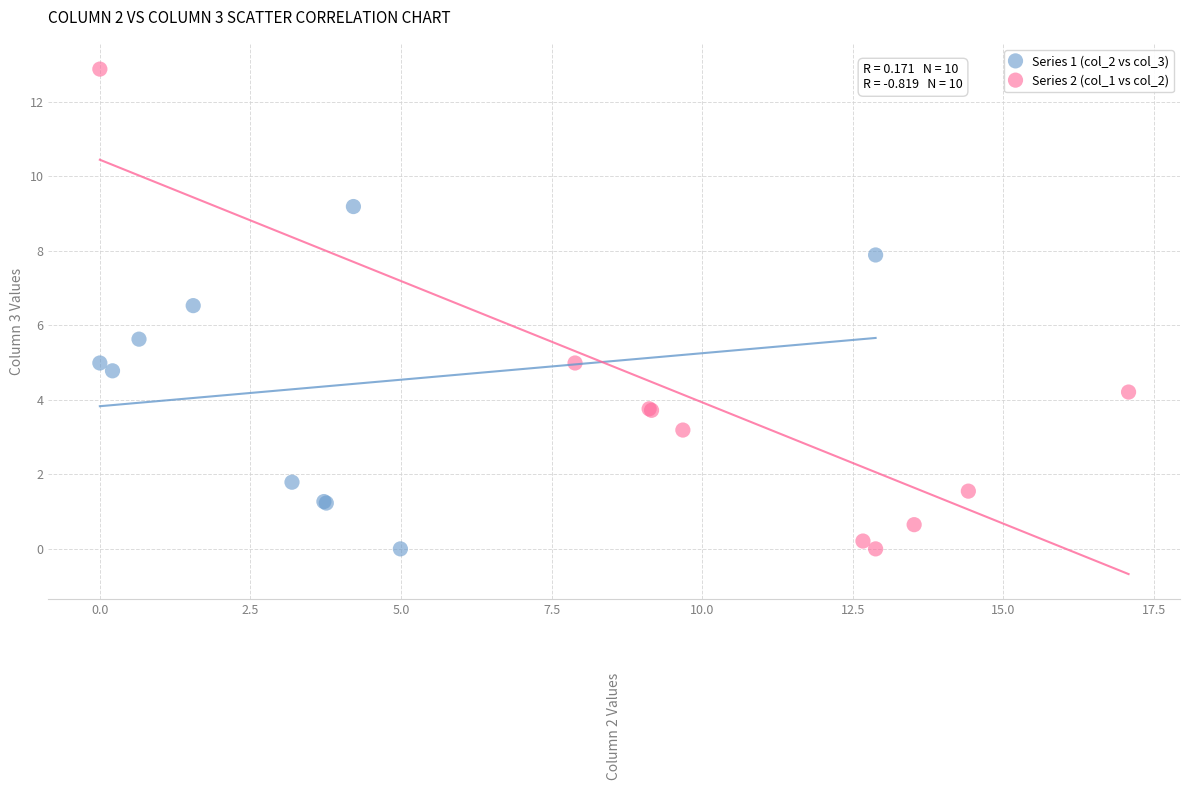

Which series contains the highest Y value?

Series 2 (col_1 vs col_2)